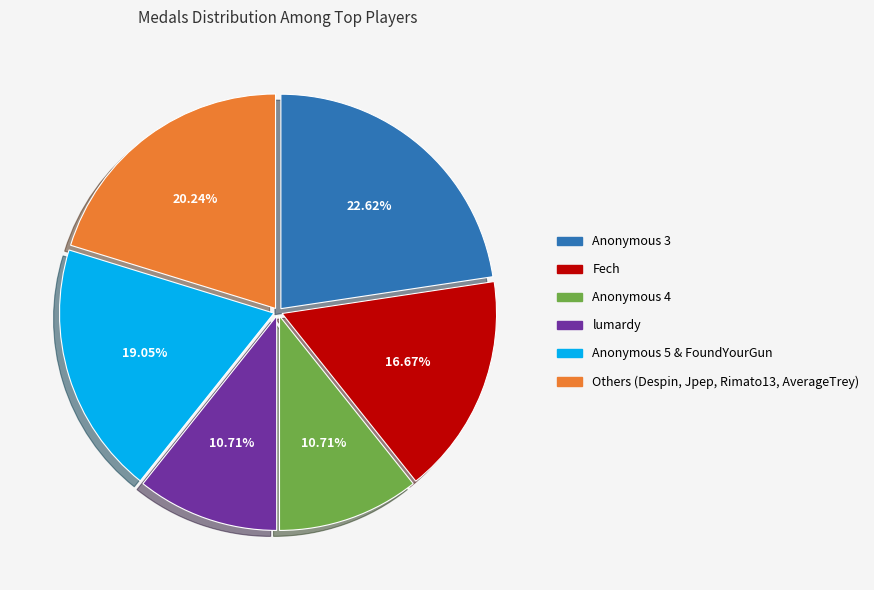

Is Anonymous 4 the majority of the pie?

No